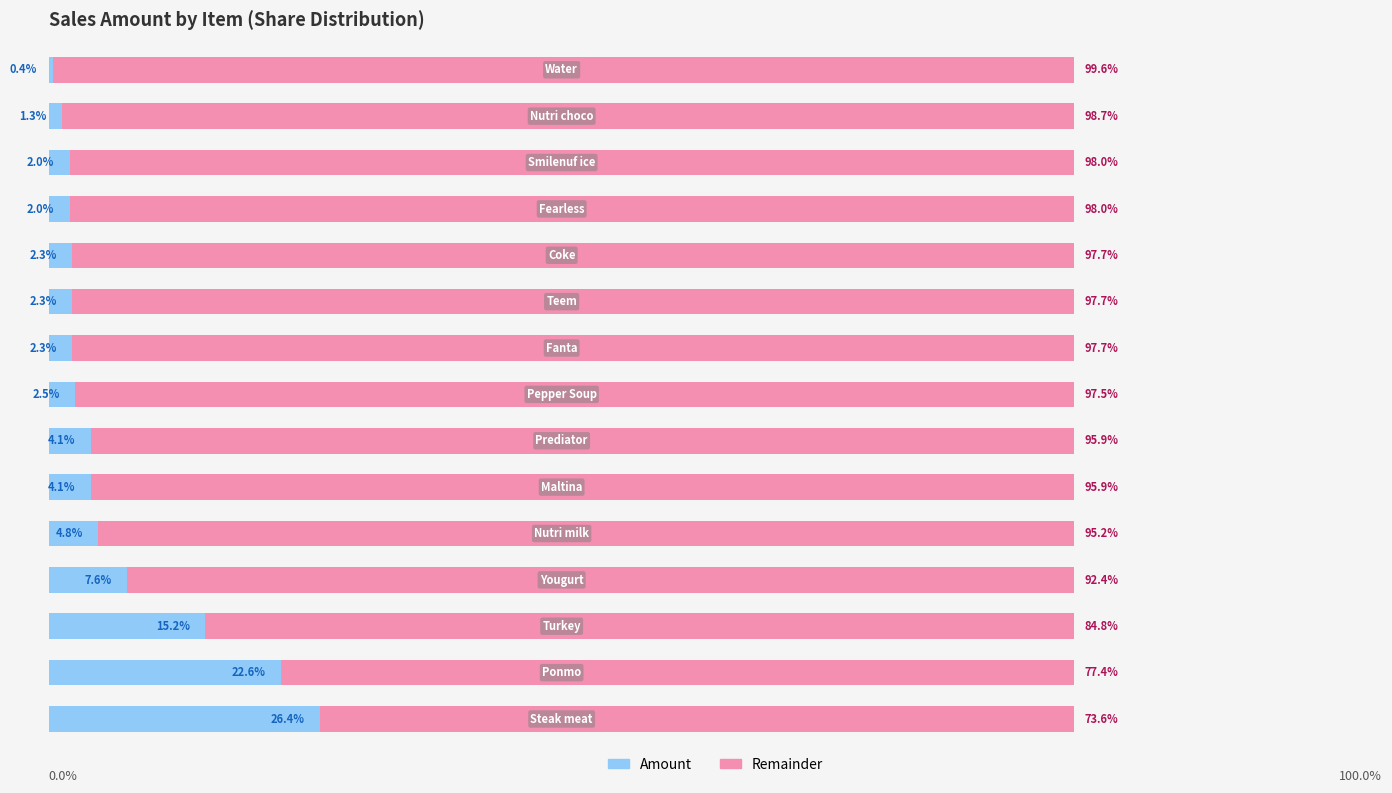

The value of Remainder at 10 is 143.0. True or false?

False